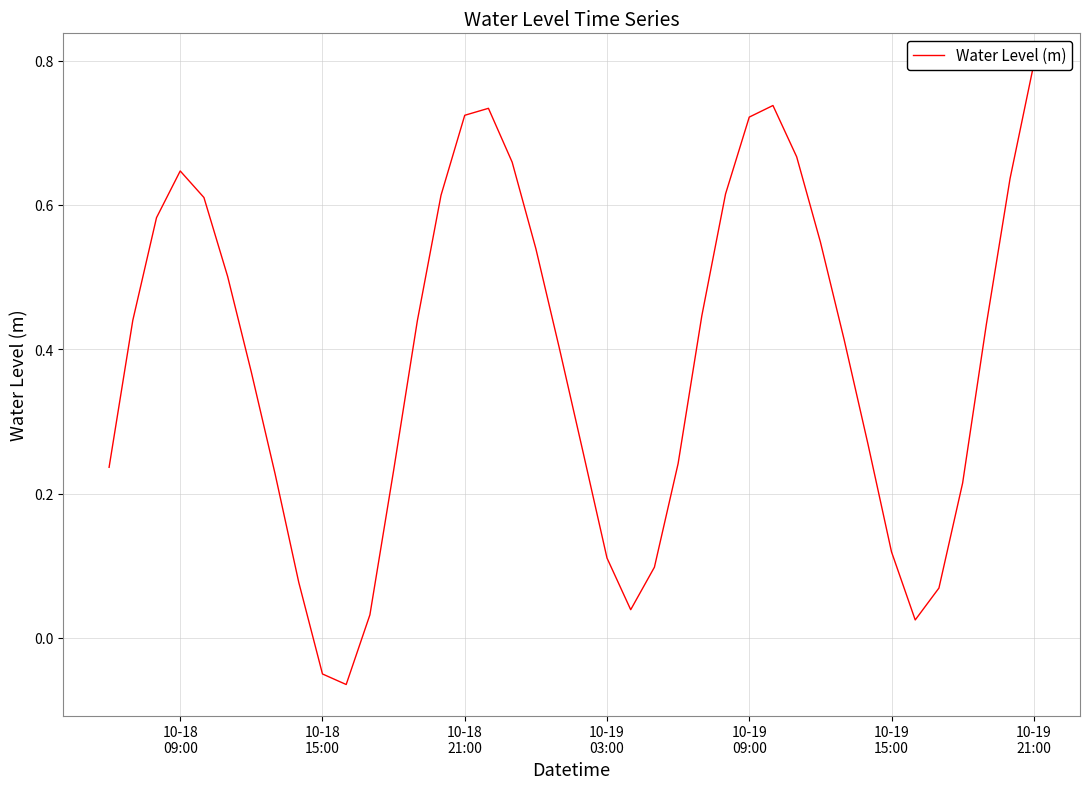

What is the difference between the maximum and minimum values?

0.9